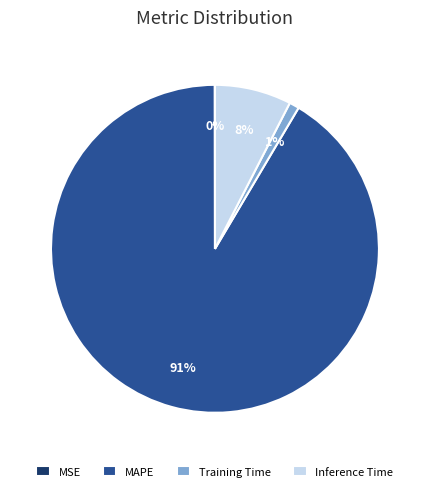

Combined, do Inference Time and MAPE account for over 50%?

Yes